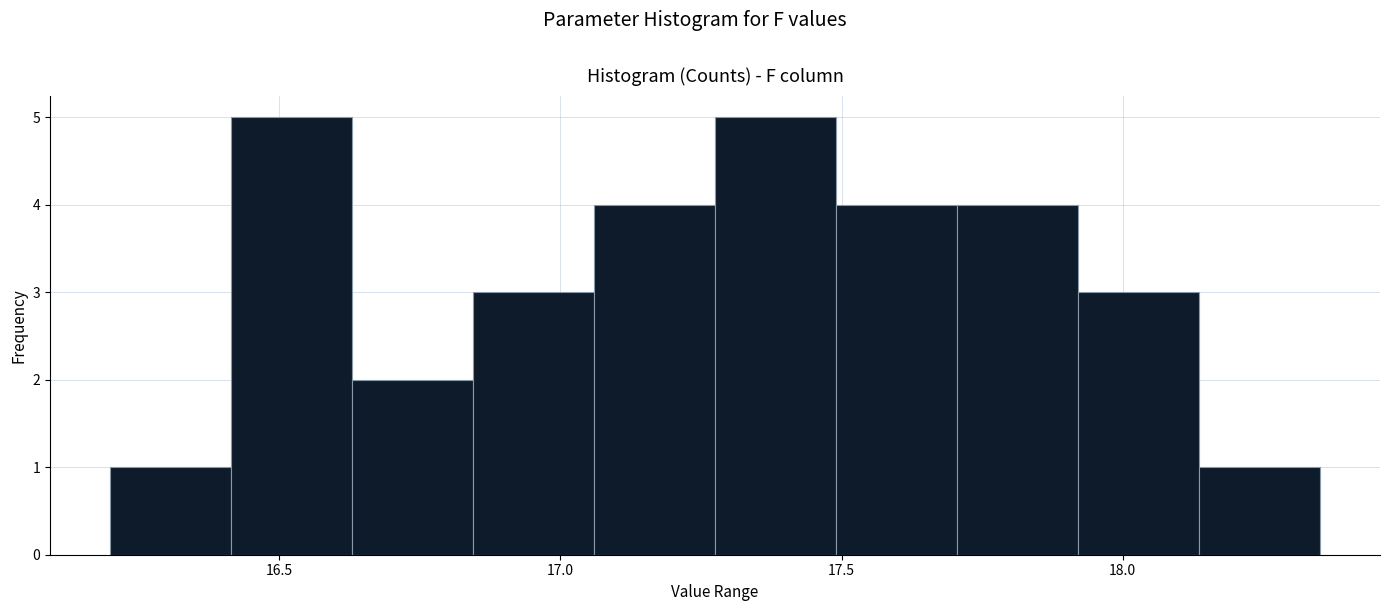

Reading left to right, list every bar in this chart as the range it spans on the x-axis followed by its height. Neither the bar edges nor the heights are printed on the chart, so give them approximately, as read against the axes.

16.200 to 16.415: 1
16.415 to 16.630: 5
16.630 to 16.845: 2
16.845 to 17.060: 3
17.060 to 17.275: 4
17.275 to 17.490: 5
17.490 to 17.705: 4
17.705 to 17.920: 4
17.920 to 18.135: 3
18.135 to 18.350: 1